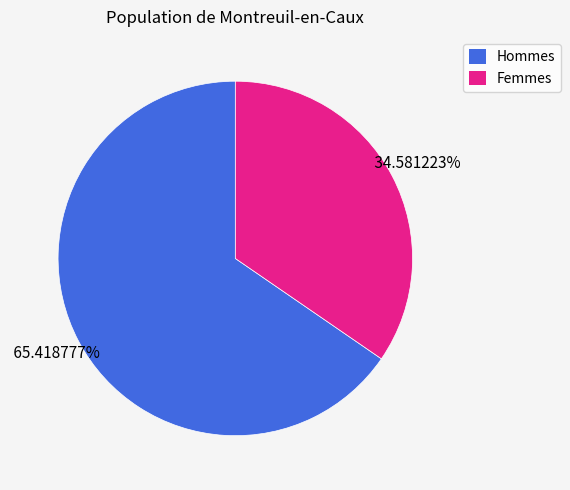

How many slices are in this pie chart?

2